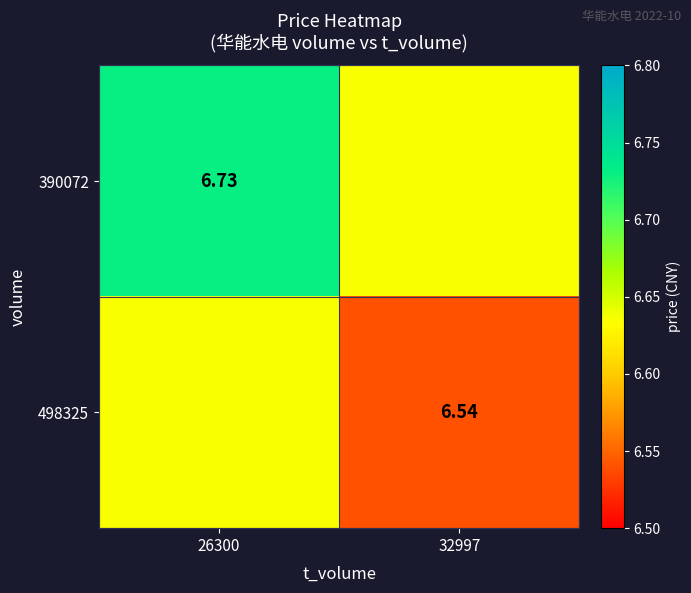

What is the difference between the 390072 values at 26300 and 32997?

0.1